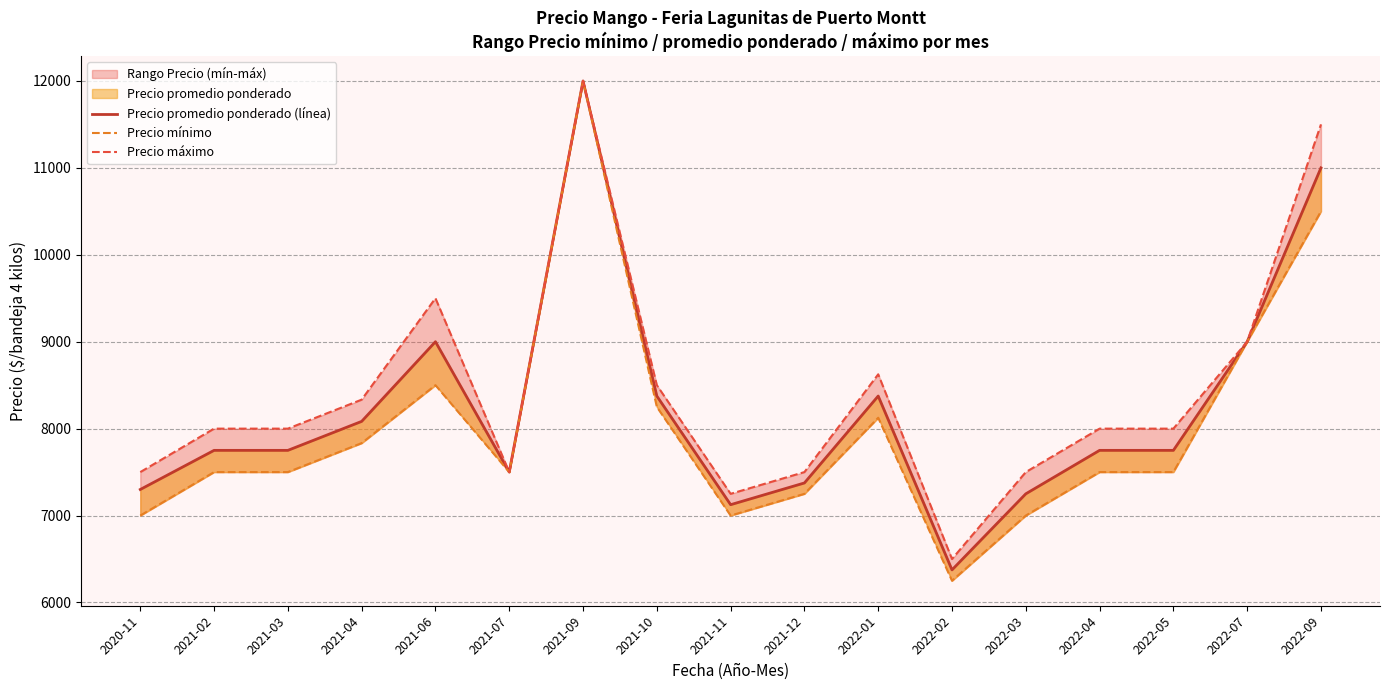

What is the sum of the Precio mínimo values at 2021-09 and 2022-01?

20125.0